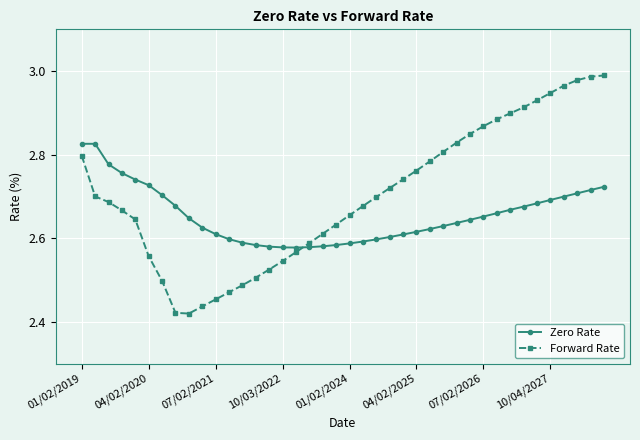

At how many categories does at least one series exceed 2?

40